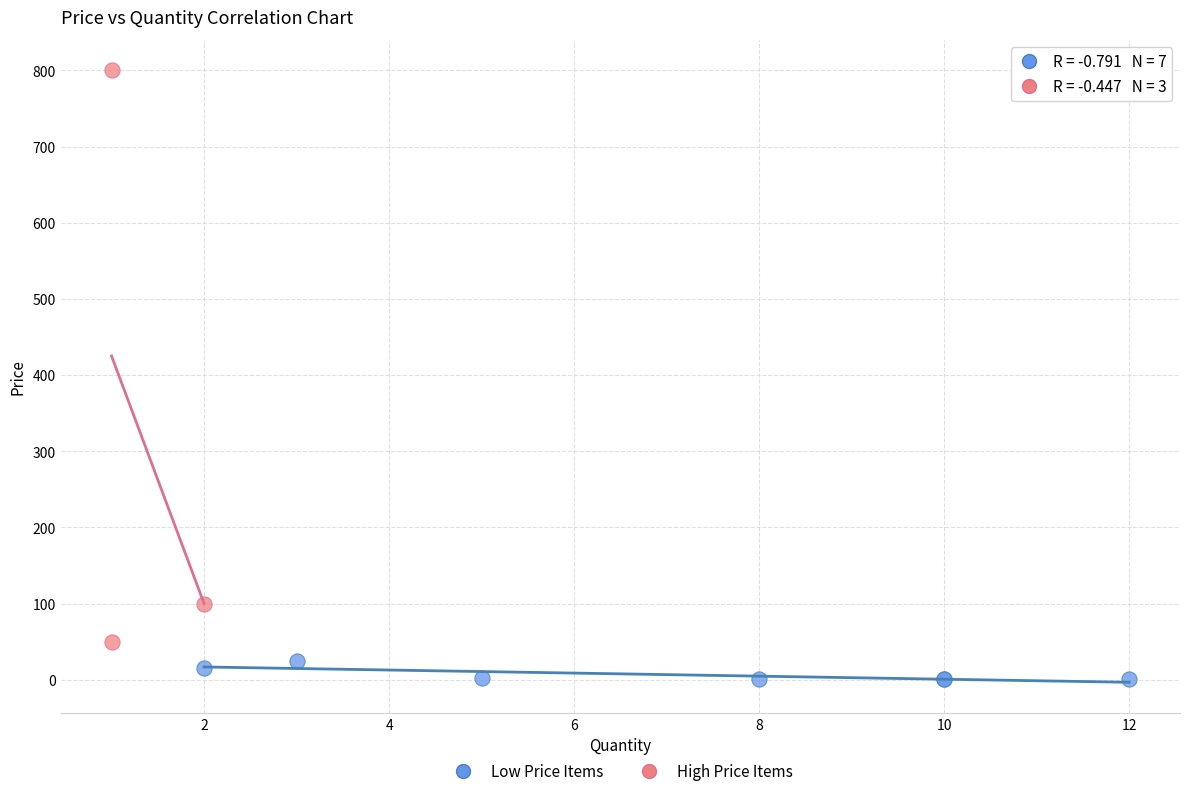

Which series reaches the maximum Y coordinate?

High Price Items